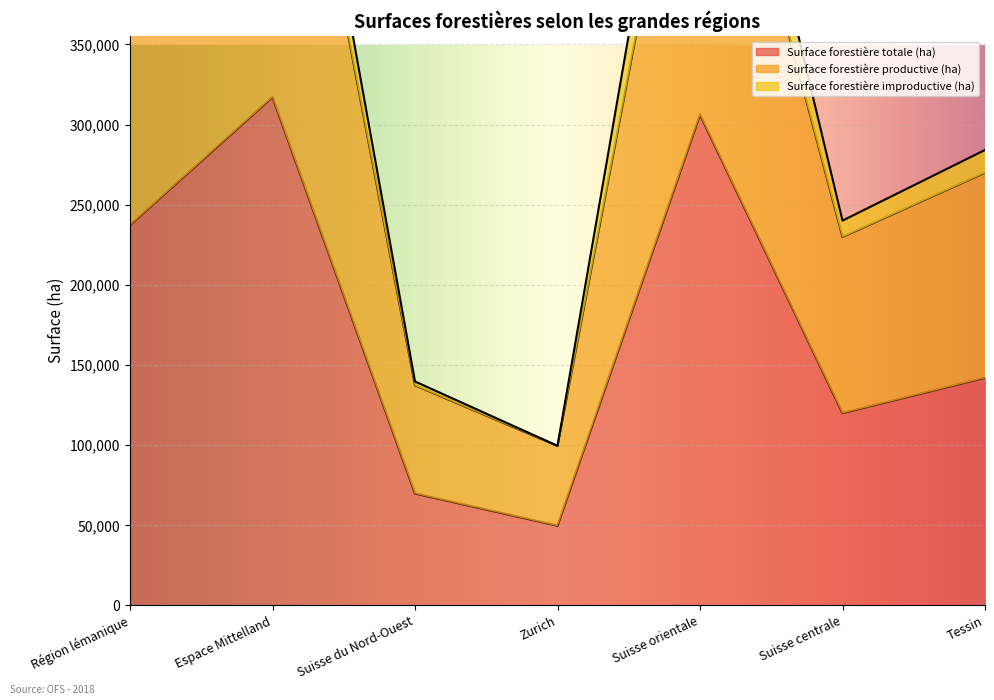

True or false: Surface forestière totale (ha) and Surface forestière productive (ha) cross at least once.

False